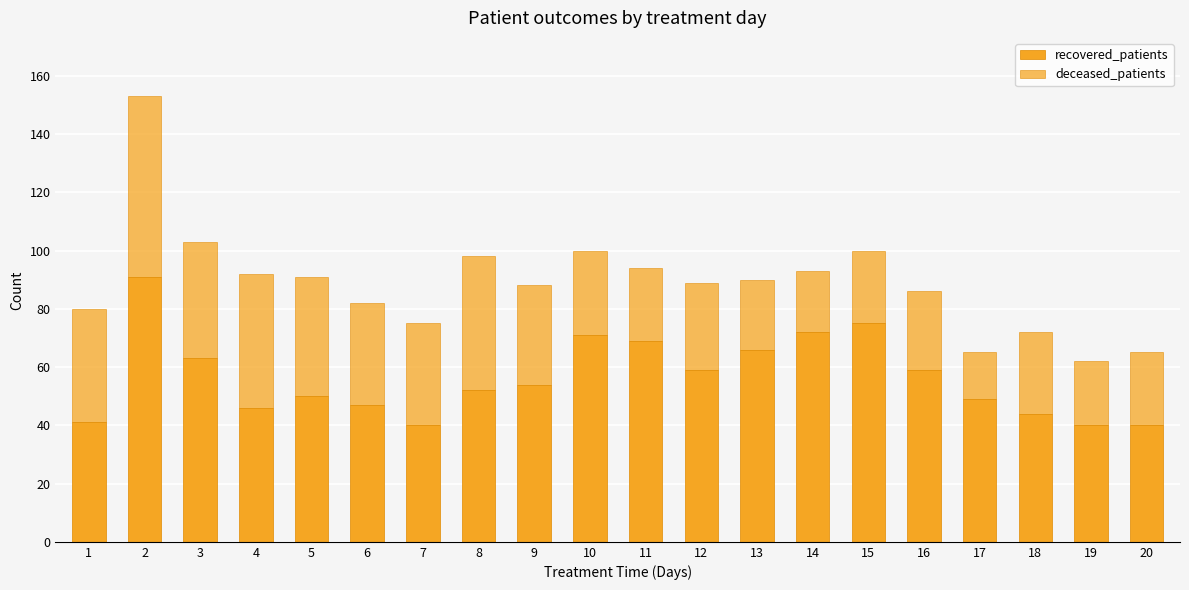

Which series has the largest total across all categories?

recovered_patients